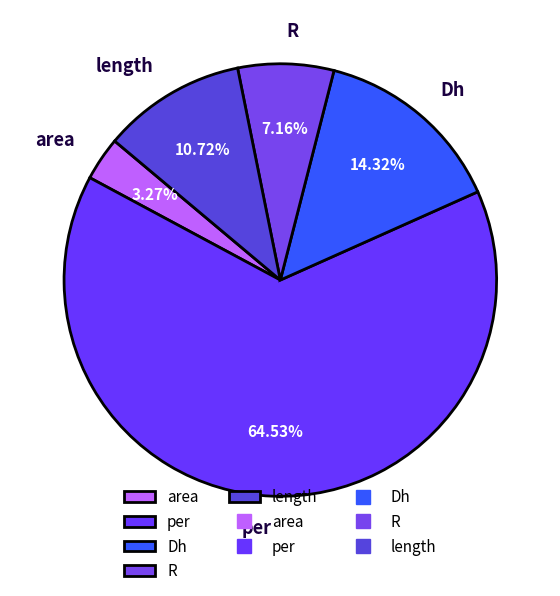

Which category has the biggest portion of the pie?

per